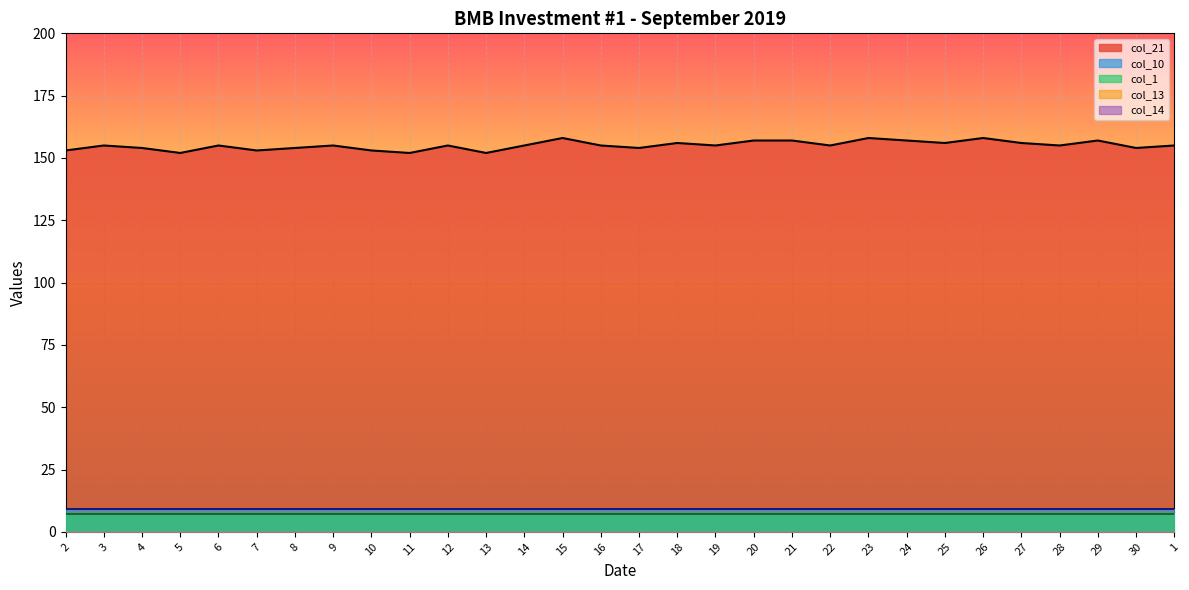

True or false: col_1 and col_13 intersect in this chart.

False